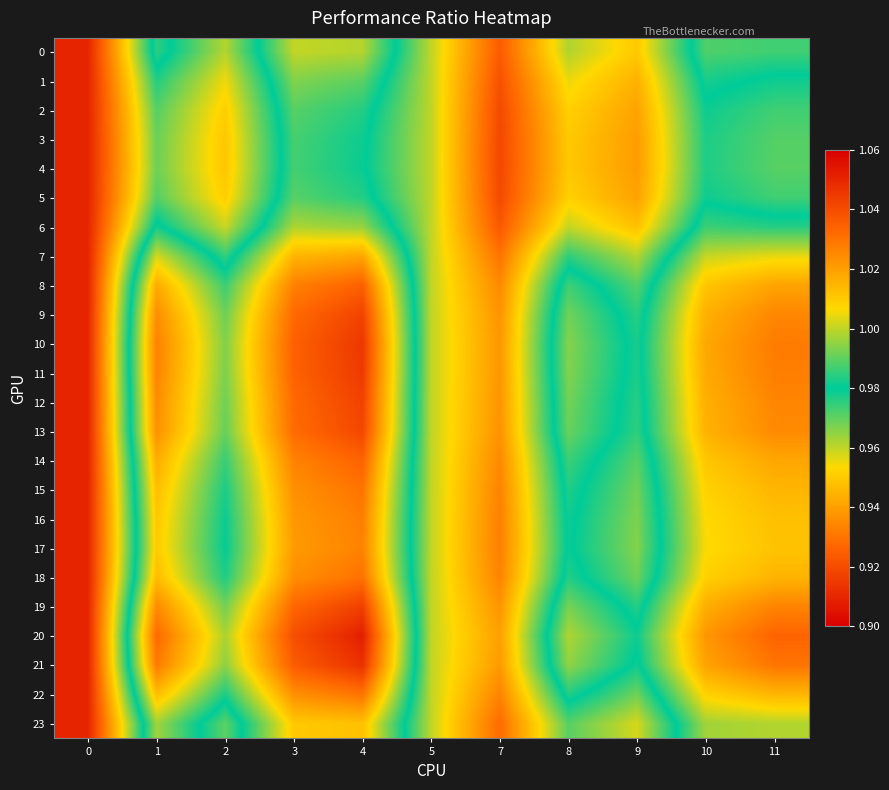

List the series in order of their peak value, highest first.

0, 1, 2, 3, 4, 5, 6, 7, 8, 9, 10, 11, 12, 13, 14, 15, 16, 17, 18, 19, 20, 21, 22, 23